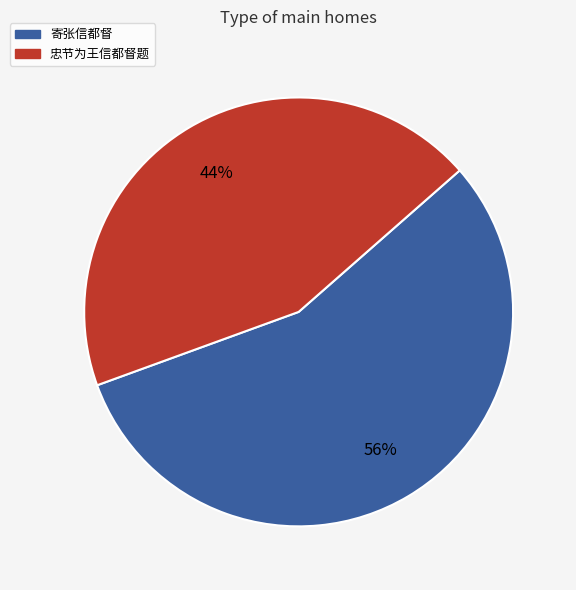

To the nearest percent, what is the average slice percentage?

50%